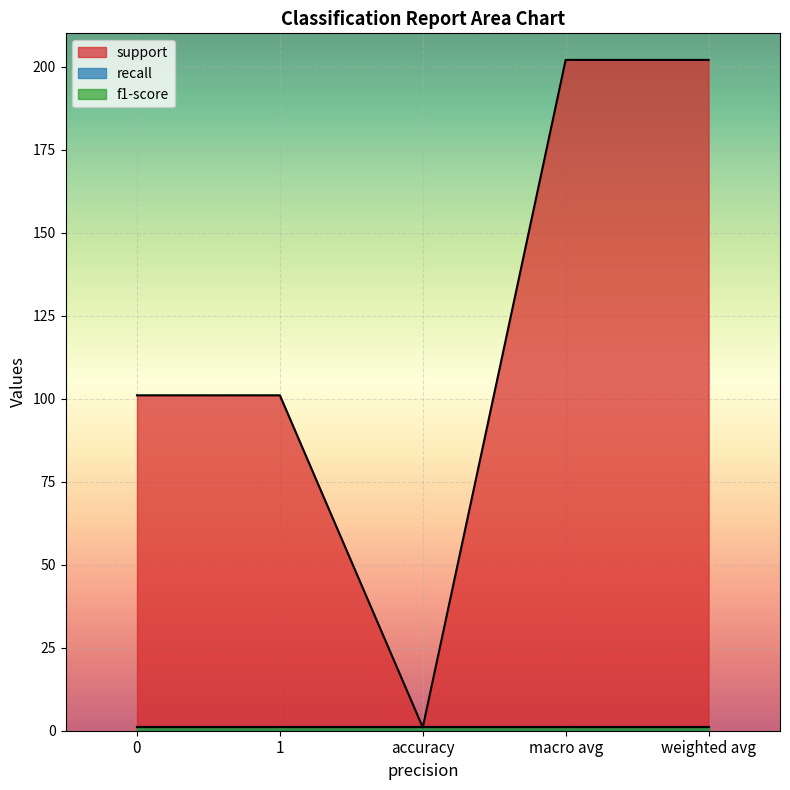

Is it true that support equals 145 at 0?

False